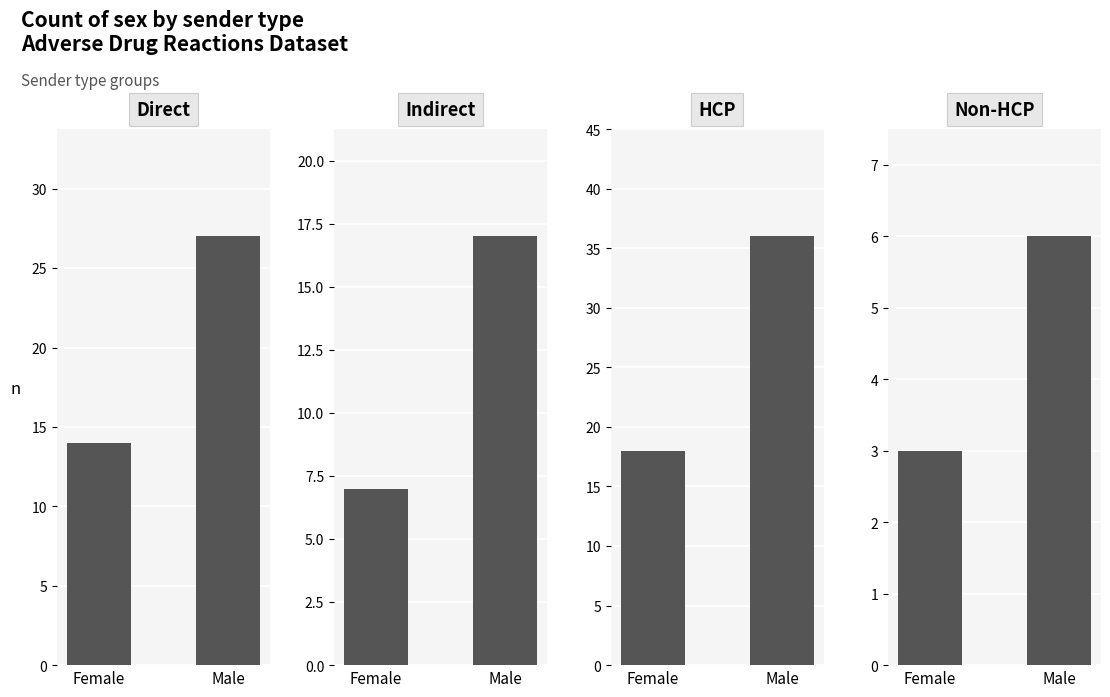

How many groups of bars are there?

2